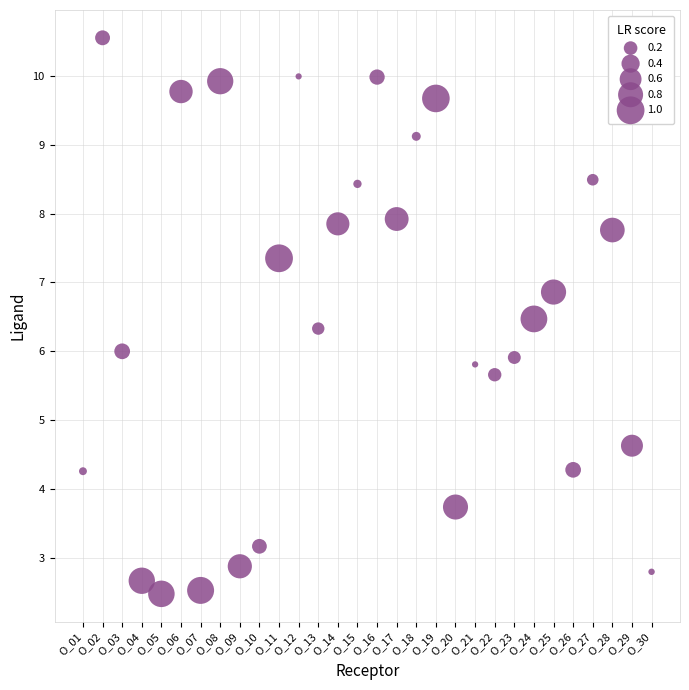

What is the range of Y values (max minus min)?

8.1